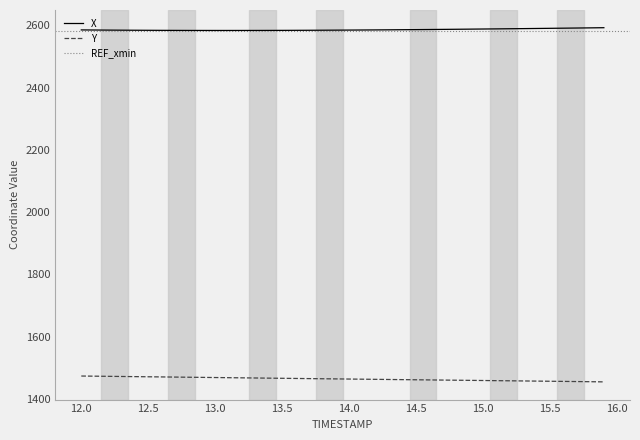

True or false: X and Y intersect in this chart.

False